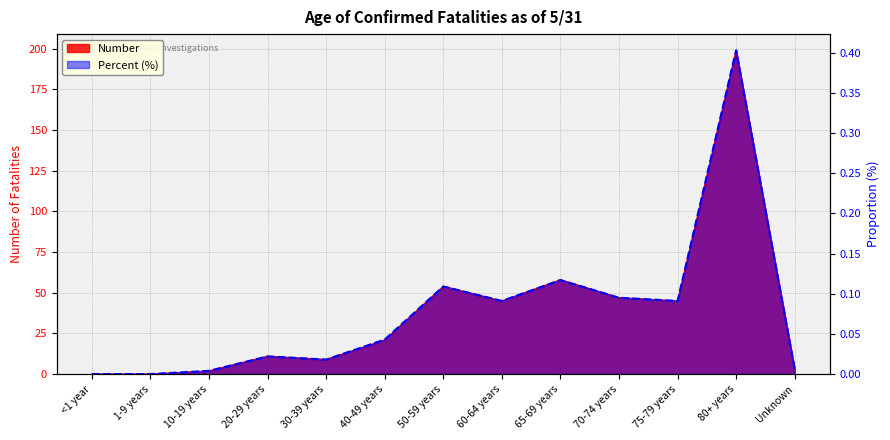

How many data points in Number are less than 21?

6